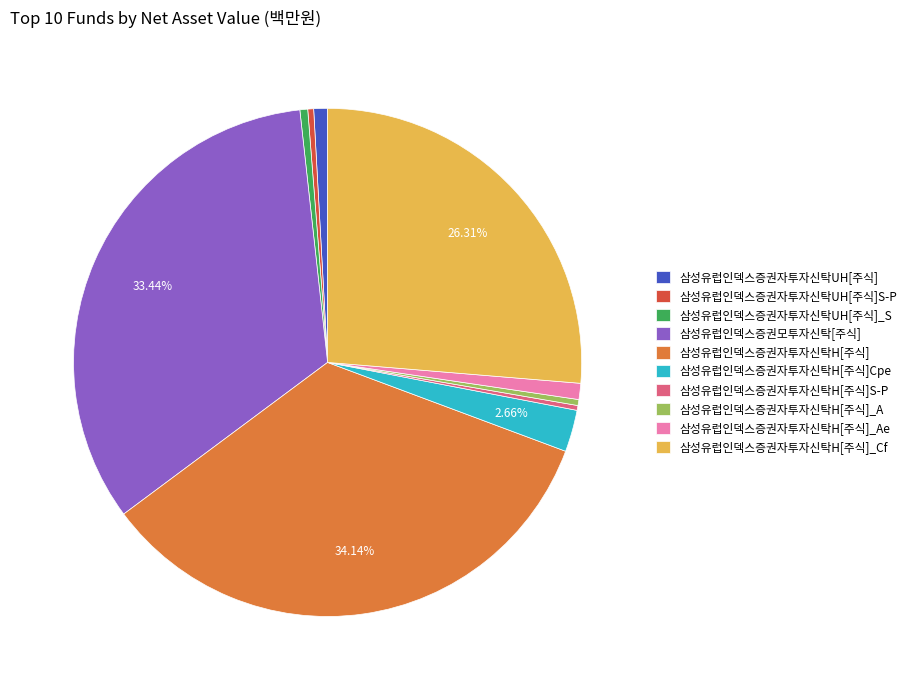

To the nearest percent, what is the combined percentage of 삼성유럽인덱스증권자투자신탁H[주식] and 삼성유럽인덱스증권자투자신탁H[주식]_Ae?

35%